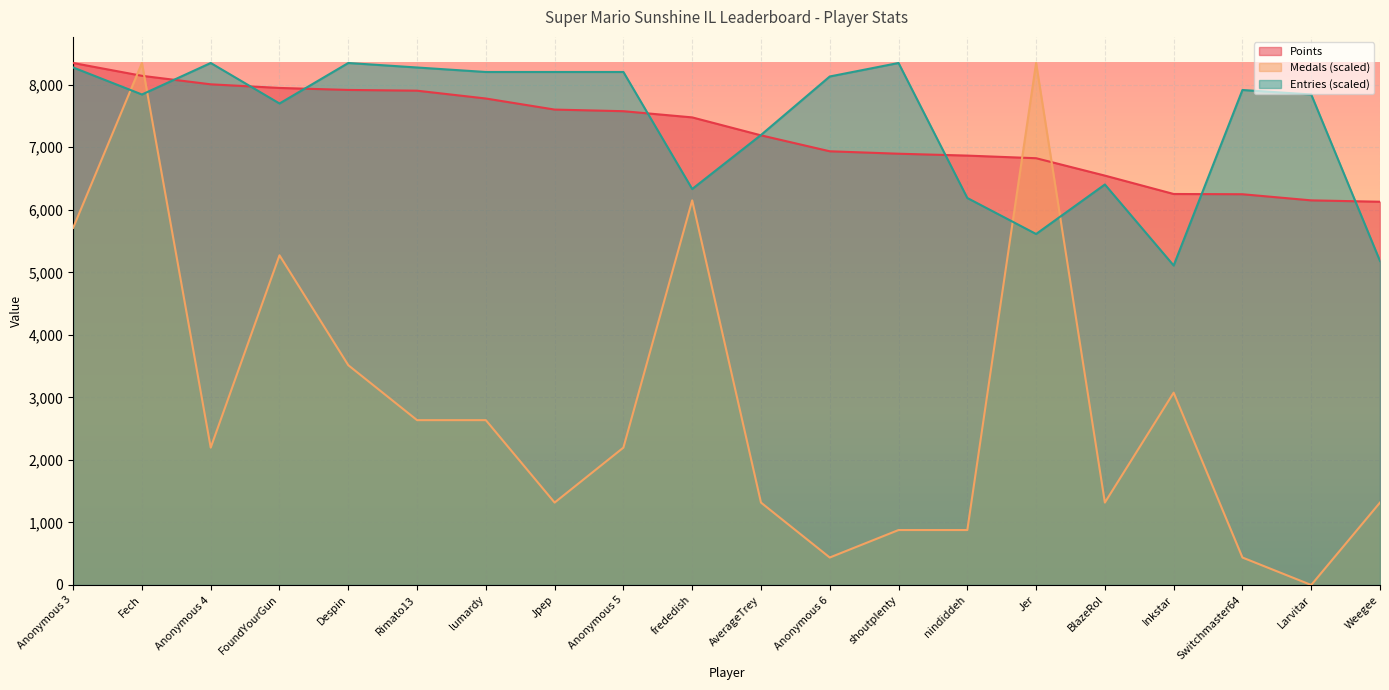

Where do Points and Medals first cross each other?

Anonymous 3 and Fech